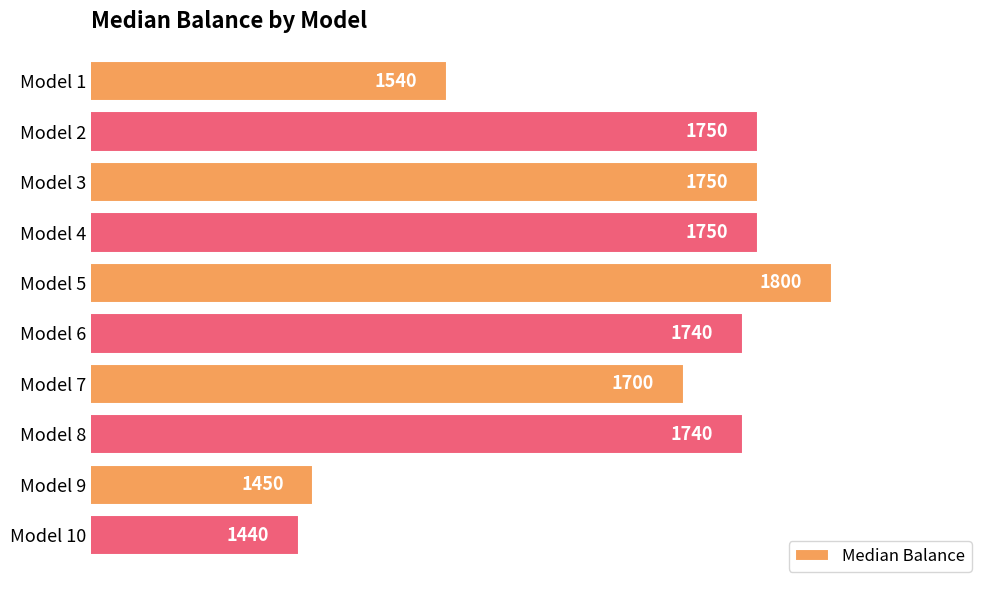

How many data points are less than 1740?

4